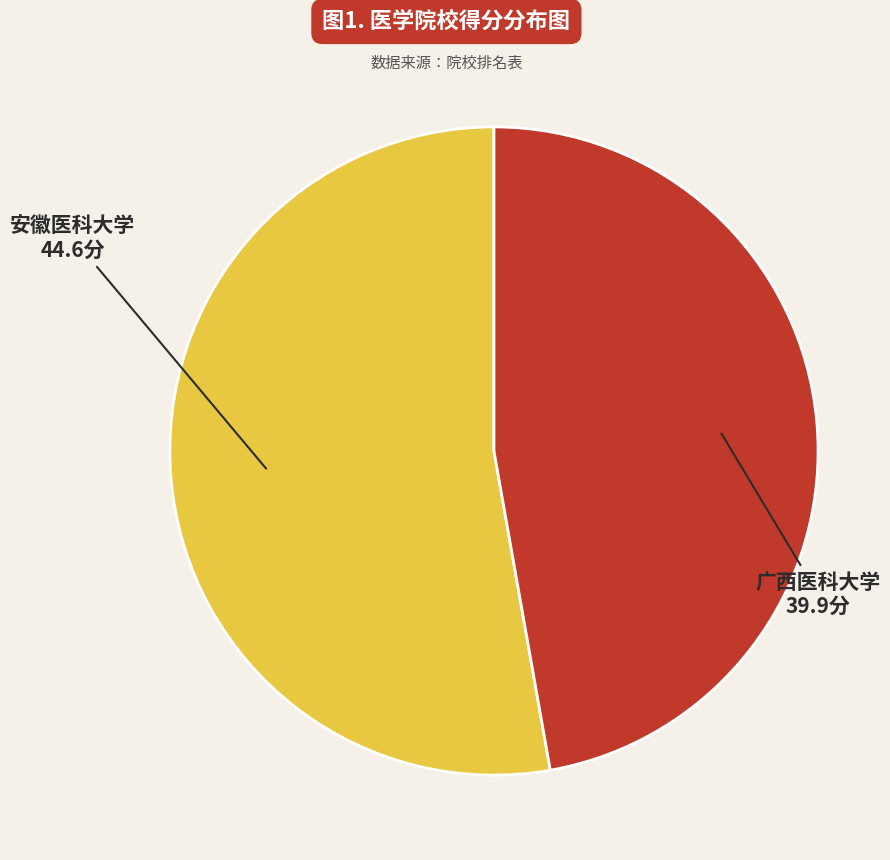

Is there a majority slice in this chart?

Yes